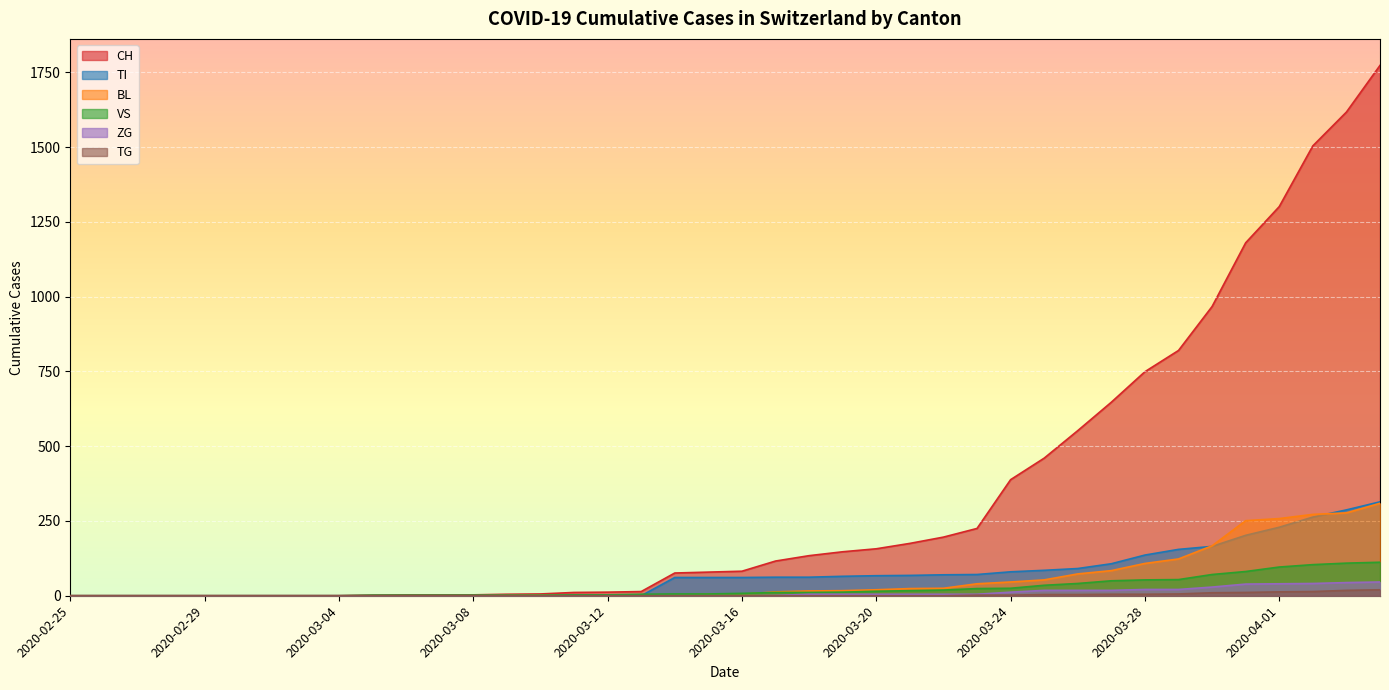

Which label corresponds to the largest value in the chart?

2020-04-04